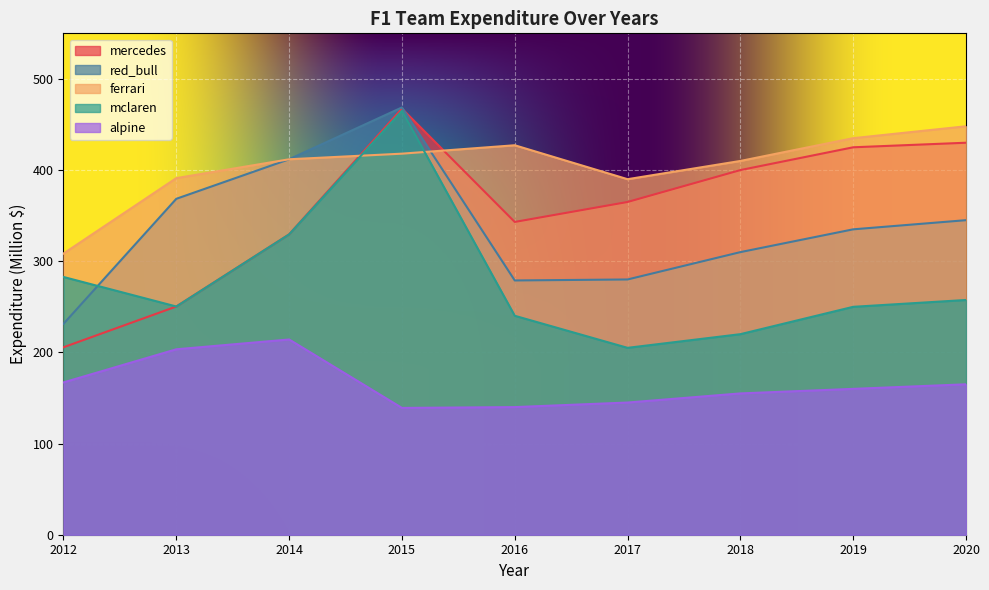

How many lines are shown in the chart?

5